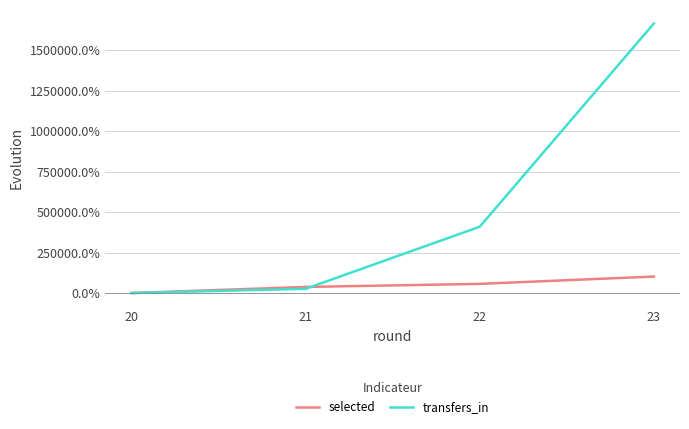

What are all the series names shown in the legend?

selected, transfers_in